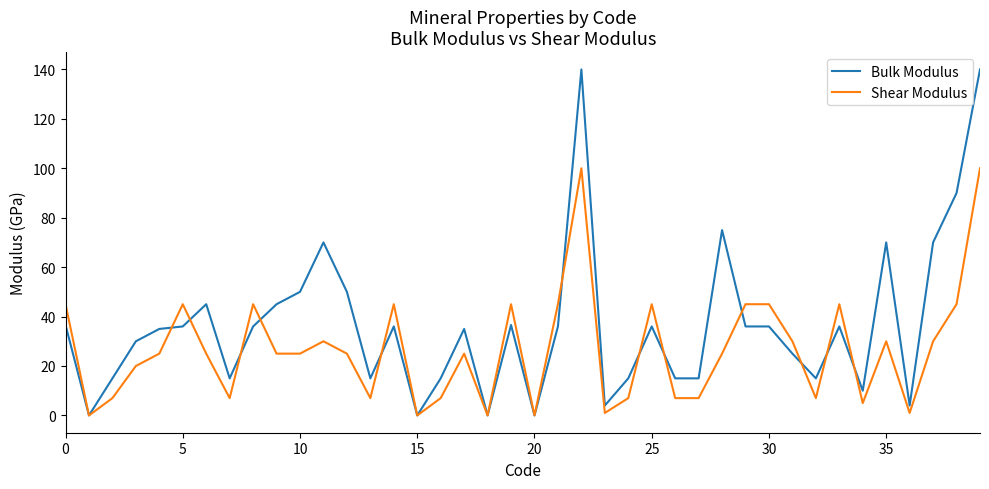

Which series has the widest spread of values?

Bulk Modulus